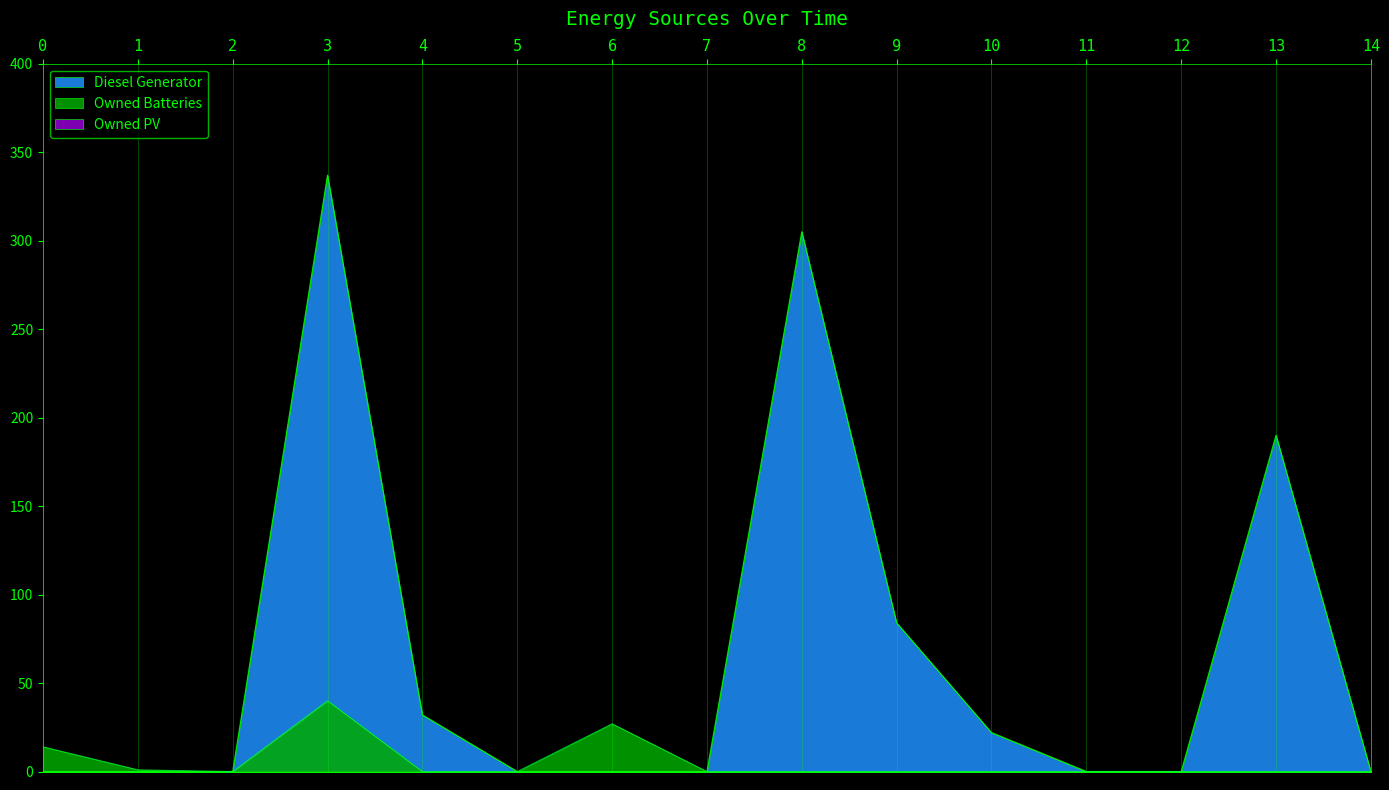

Is the value of Owned Batteries at 12 greater than the value of Diesel Generator at 8?

No